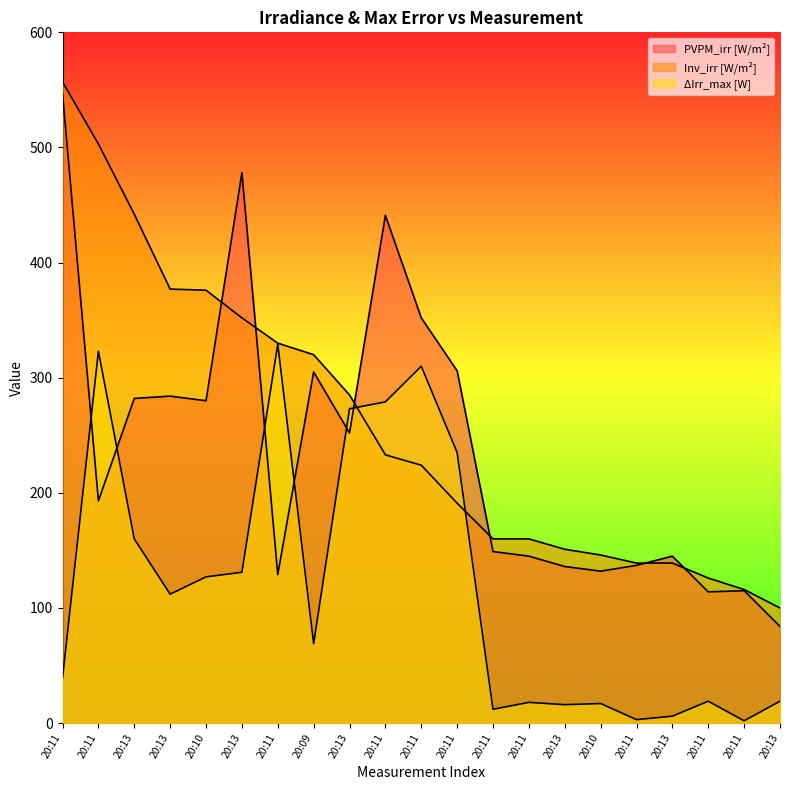

True or false: PVPM_irr [W/m²] has a value of 137 at 20:11.

True